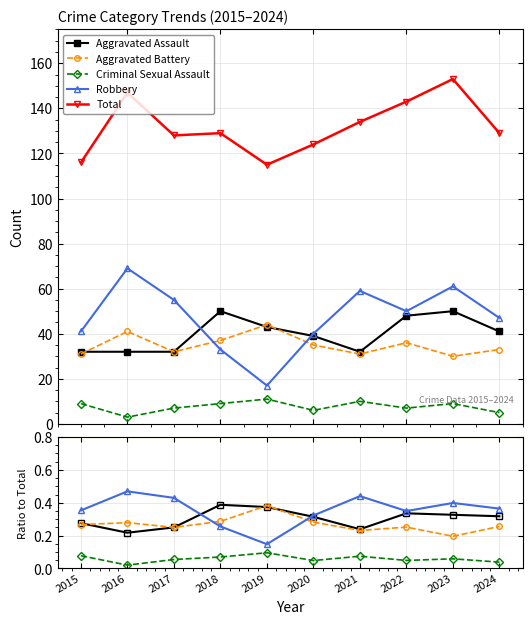

True or false: Aggravated Assault and Criminal Sexual Assault cross at least once.

False